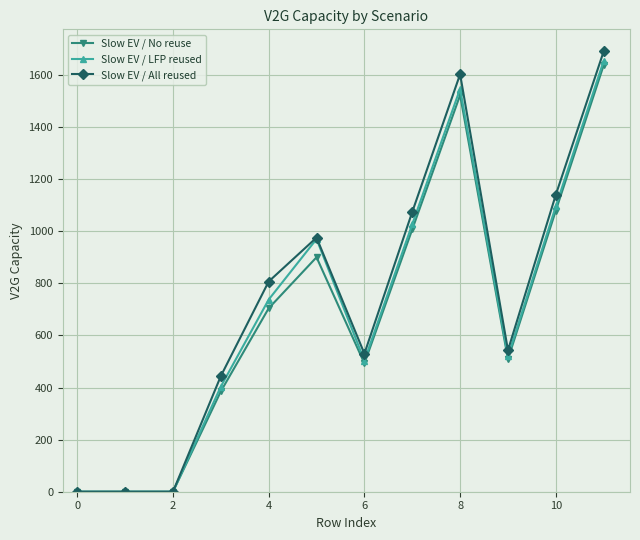

What is the sum of all Slow EV / All reused values?

8807.4